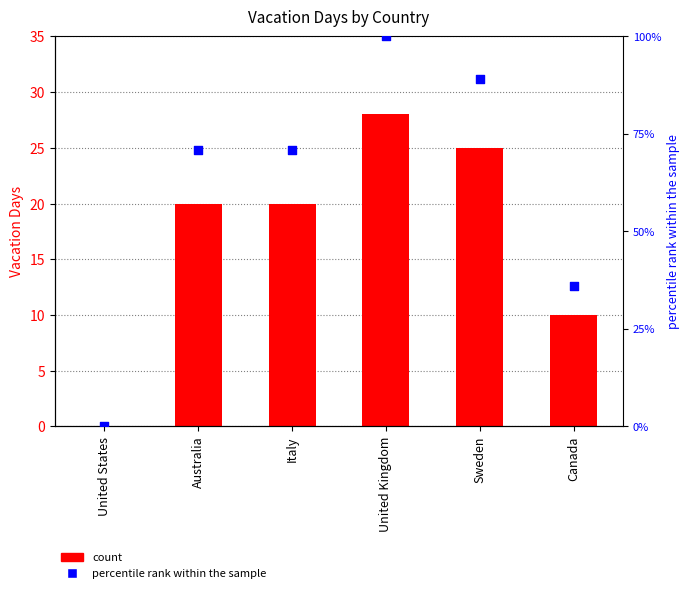

Which series has the largest total across all categories?

percentile rank within the sample